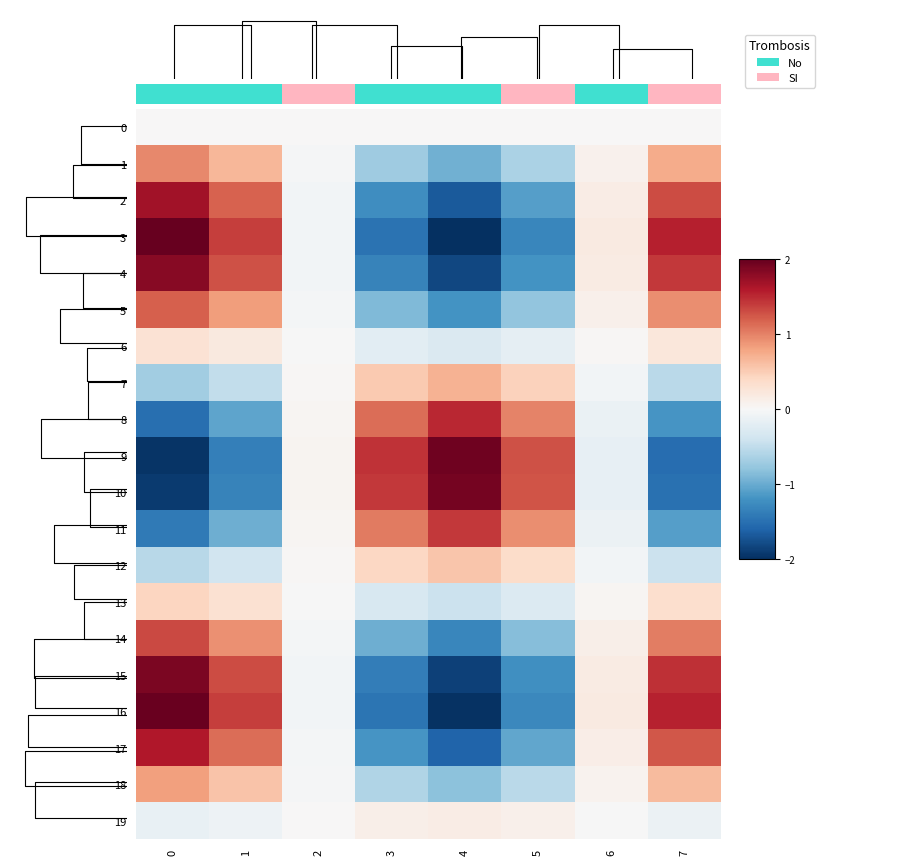

What is the difference between the second highest and minimum values in the 18 series?

1.5